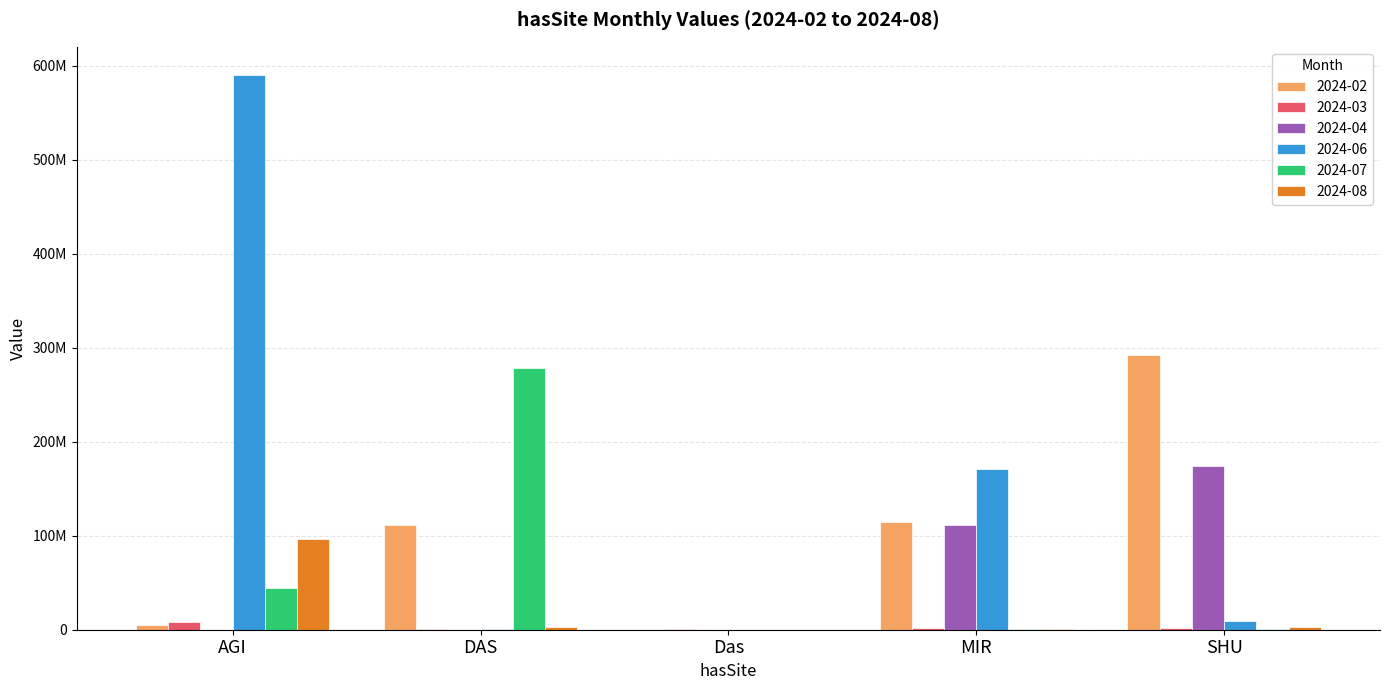

What is the sum of the 2024-08 values at Das and MIR?

311433.2